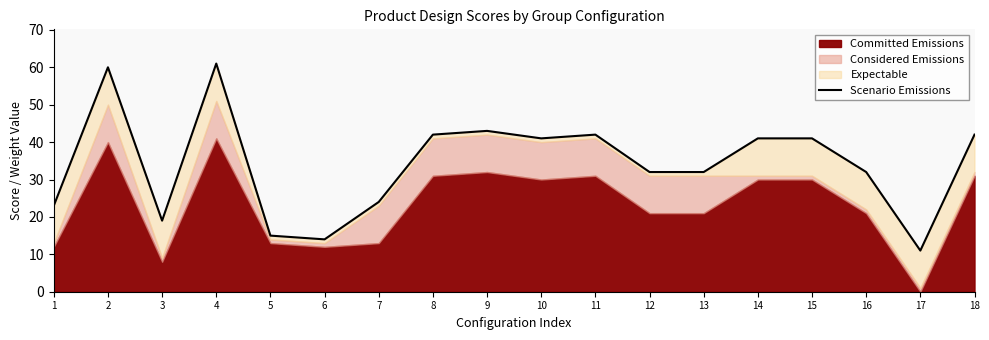

Is it true that the value at 15 is 16?

False